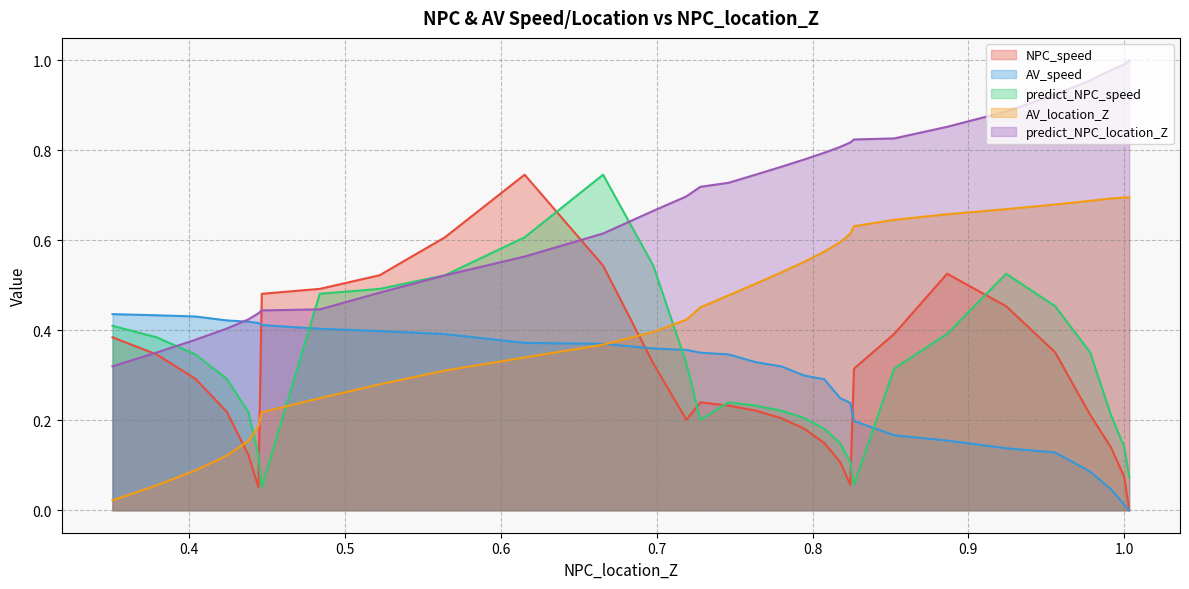

Is the value of NPC_speed at 0.4240524878868692 greater than the value of AV_location_Z at 0.4464793572059046?

Yes